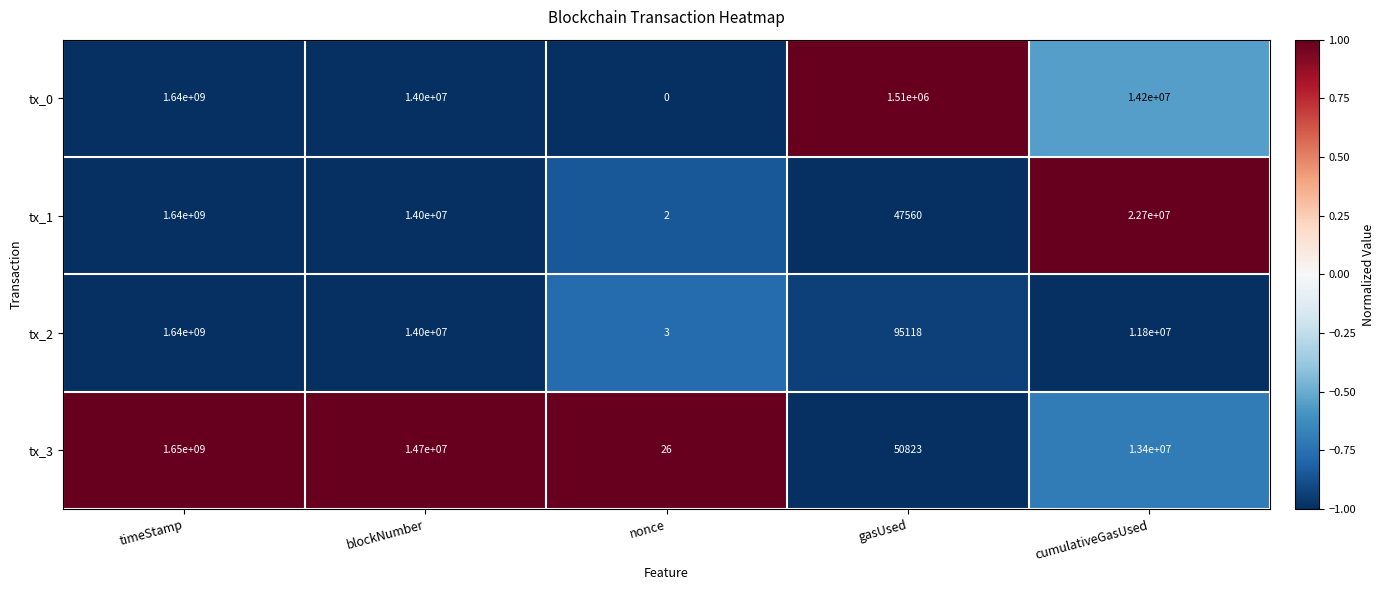

What is the sum of all tx_0 values?

1669710000